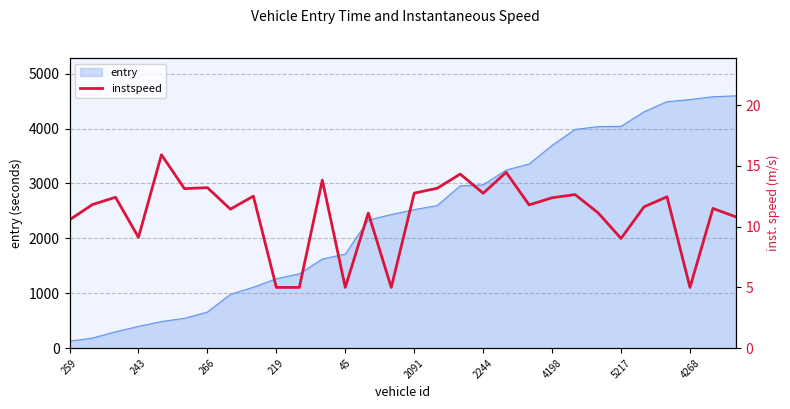

What is the lowest value of the entry series?

127.6